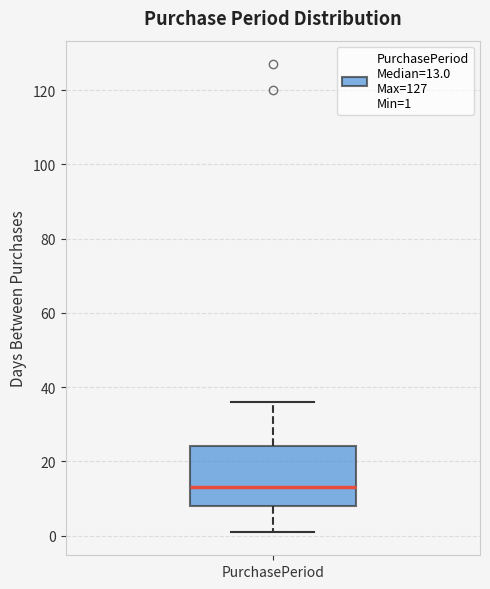

Read this box plot against the y-axis: the position of the median line, the range covered by the box, and the ends of both whiskers. The values are not printed on the chart, so give them approximately, as read against the axis.

median 14, box 8 to 24, whiskers 2 to 36